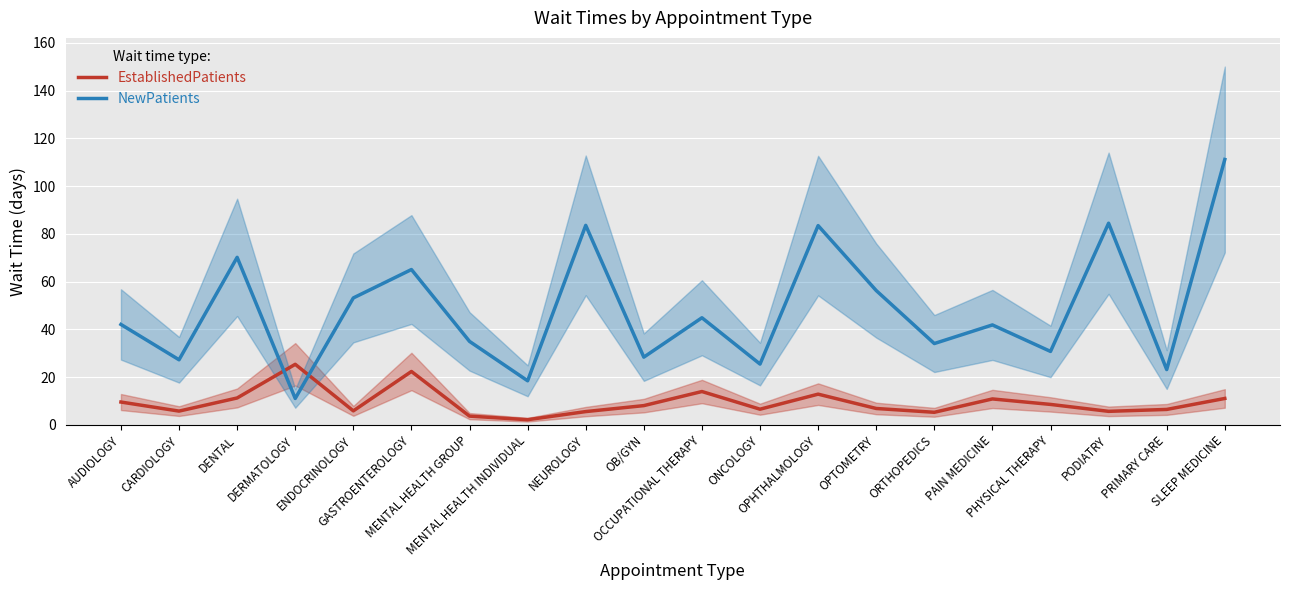

True or false: EstablishedPatients and NewPatients cross at least once.

True